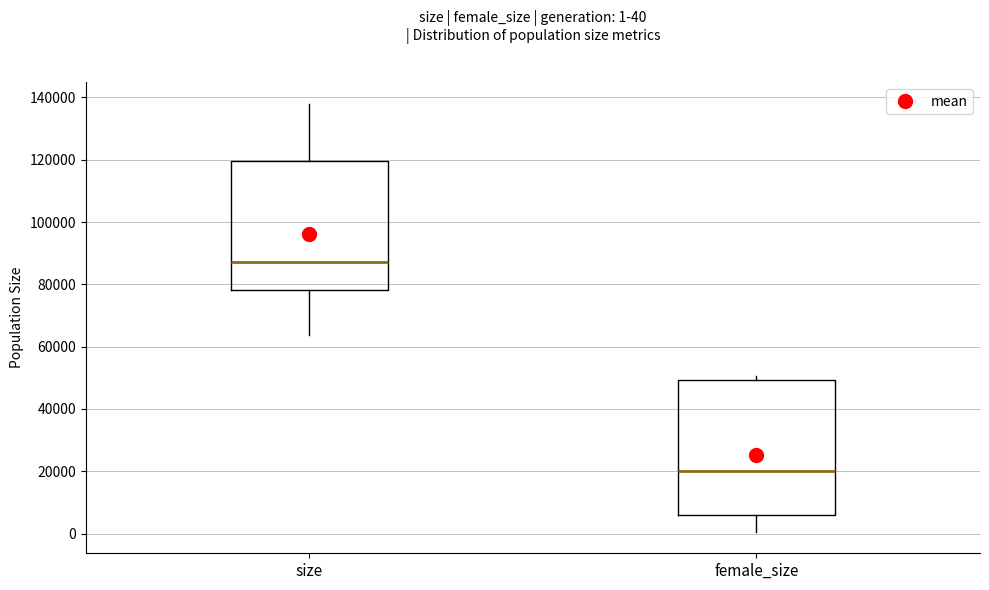

Which box's median line is the highest?

size